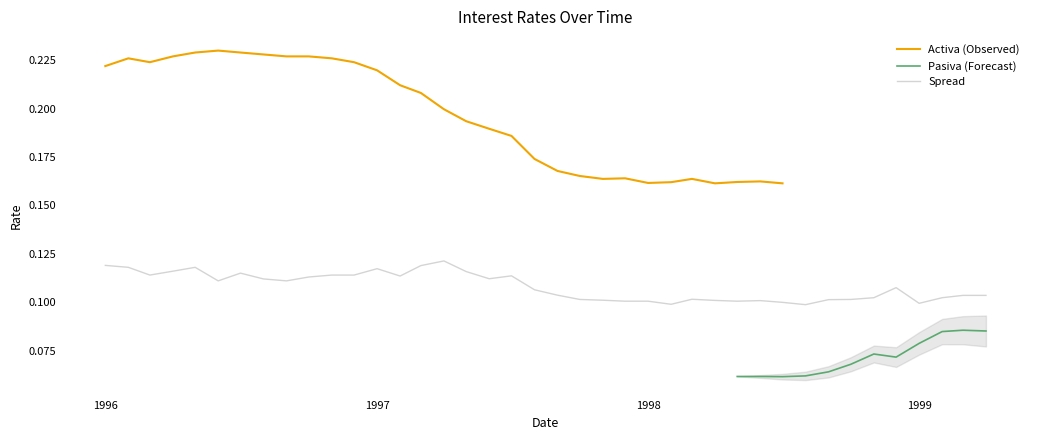

True or false: Pasiva and Activa intersect in this chart.

False